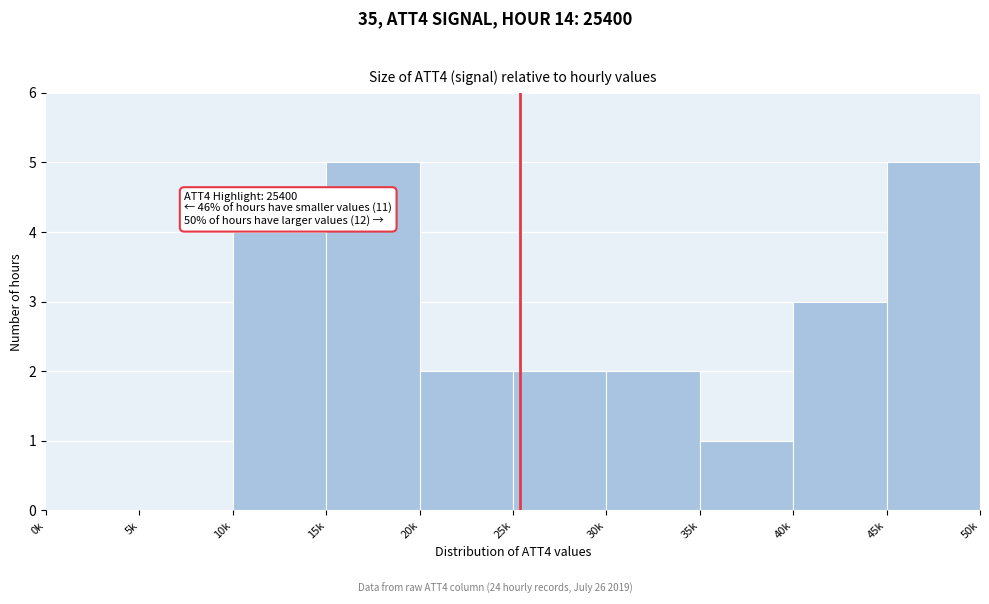

Reading right to left, transcribe all the data shown in this chart.

45k=5	40k=3	35k=1	30k=2	25k=2	20k=2	15k=5	10k=4	5k=0	0k=0